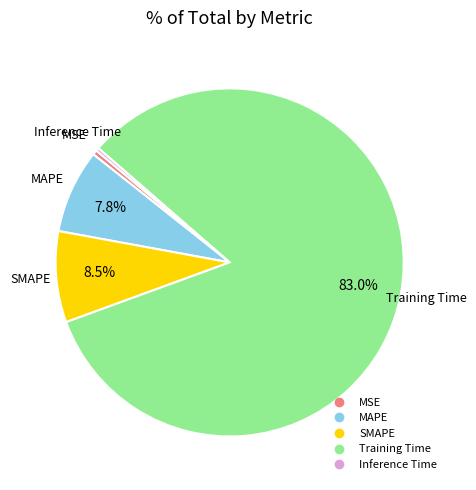

What is the total percentage of MAPE and Training Time?

90.8%